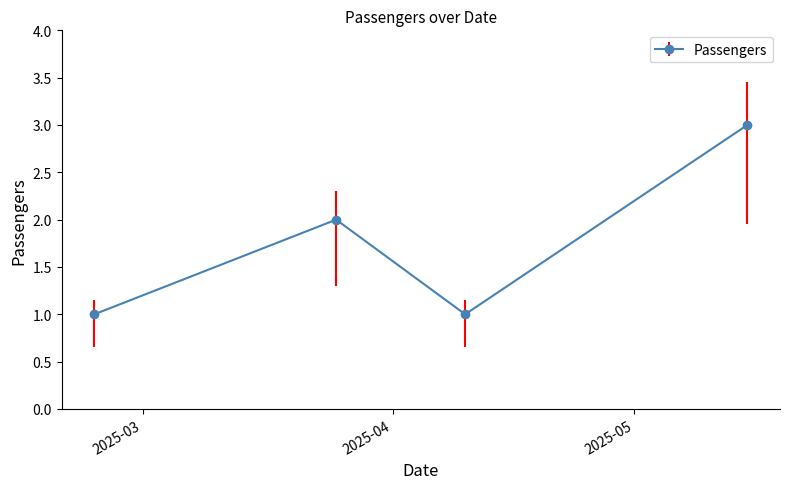

What is the average value?

2